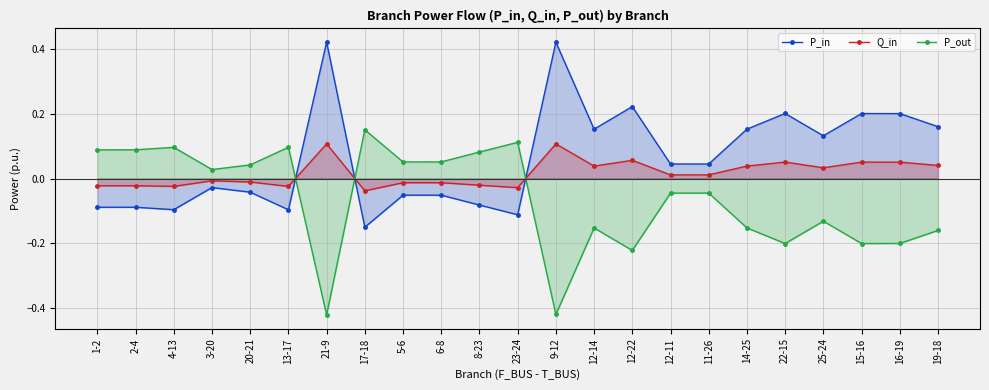

How many categories are shown in the chart?

23